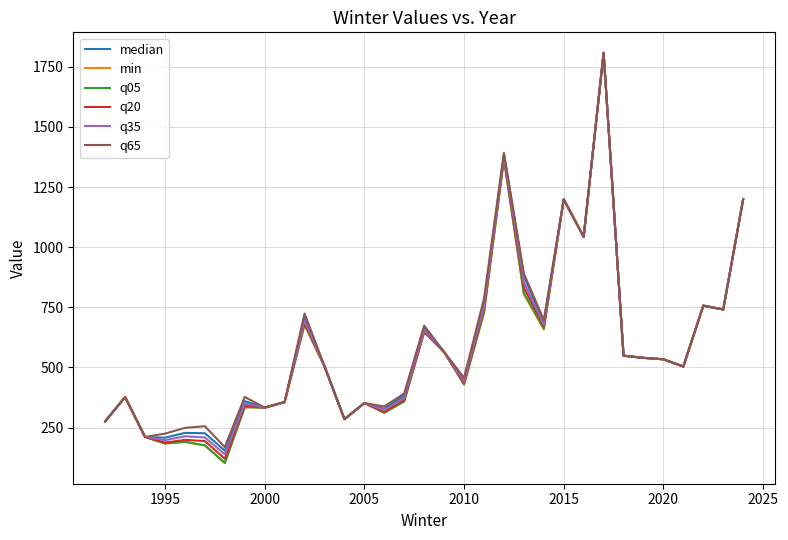

Which series has the widest spread of values?

min